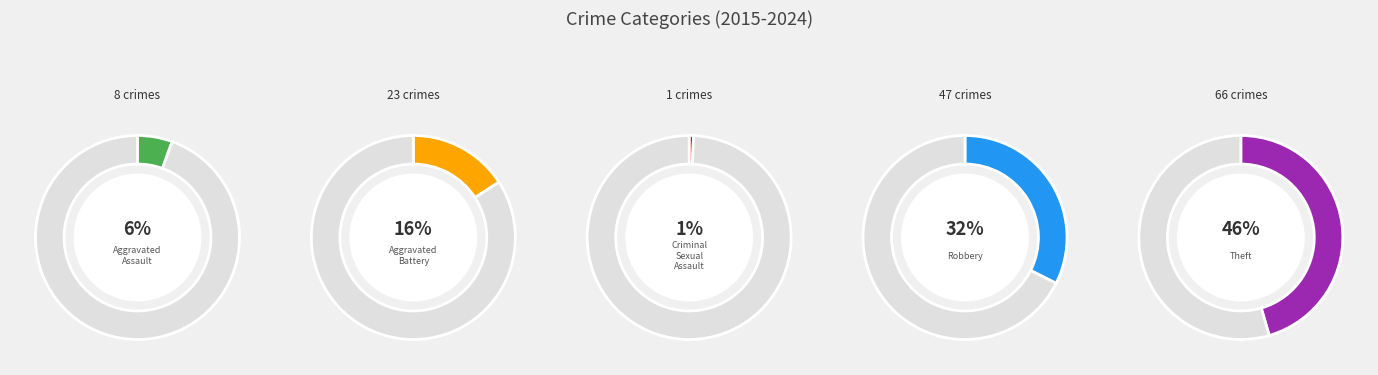

What percentage do Theft and Aggravated Assault together represent?

51.0%